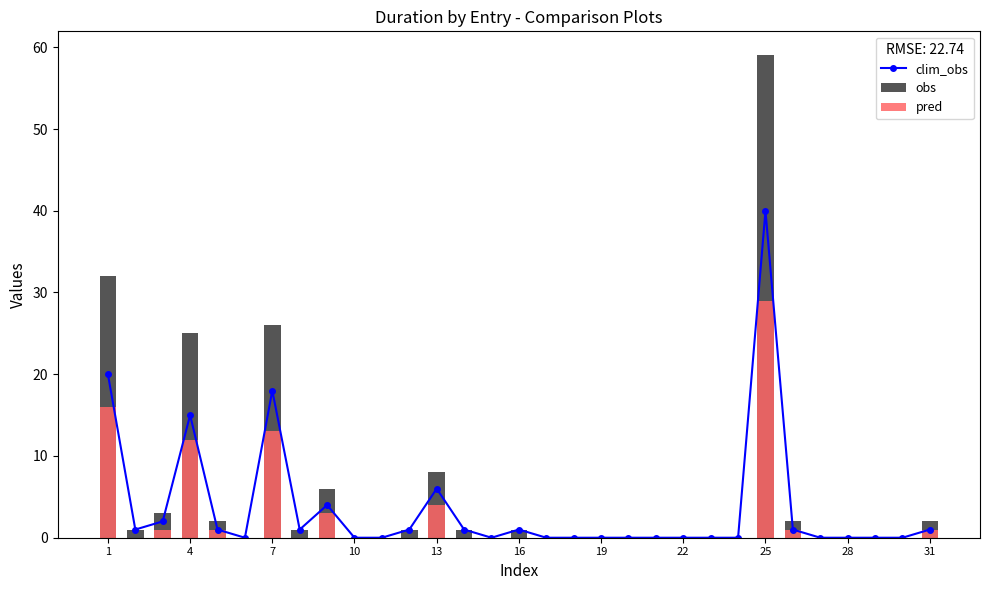

Is it true that clim_obs equals 18 at 7?

True